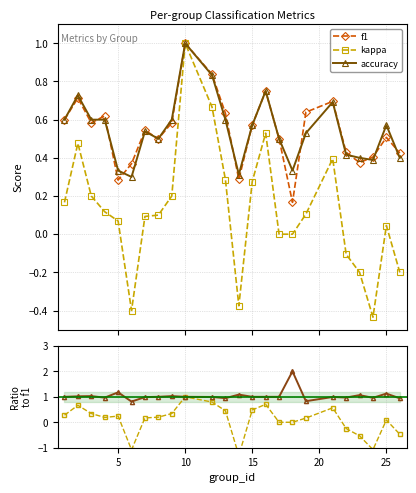

What is the maximum value for accuracy?

1.0